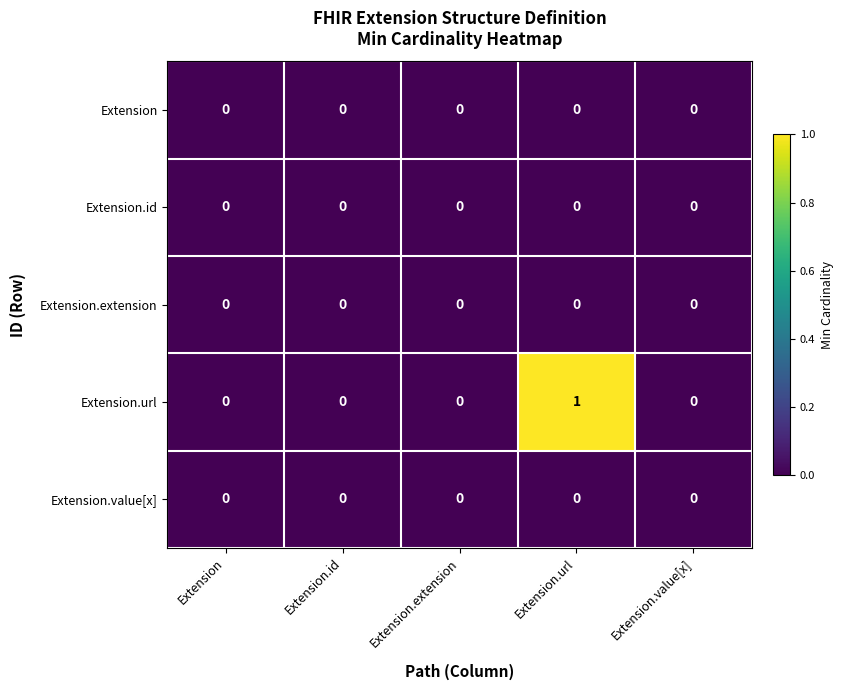

How many data points does each series have?

5